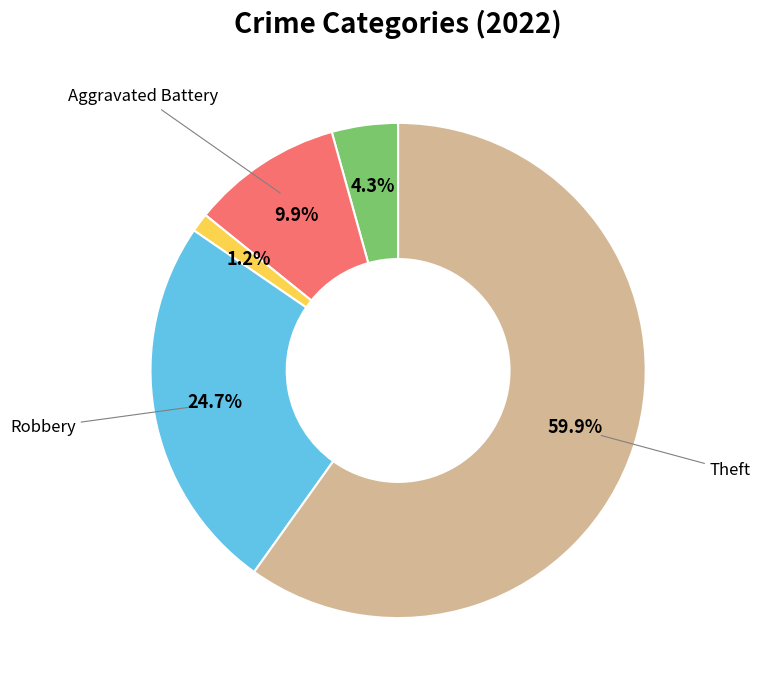

Is there any slice that represents more than half of the pie?

Yes